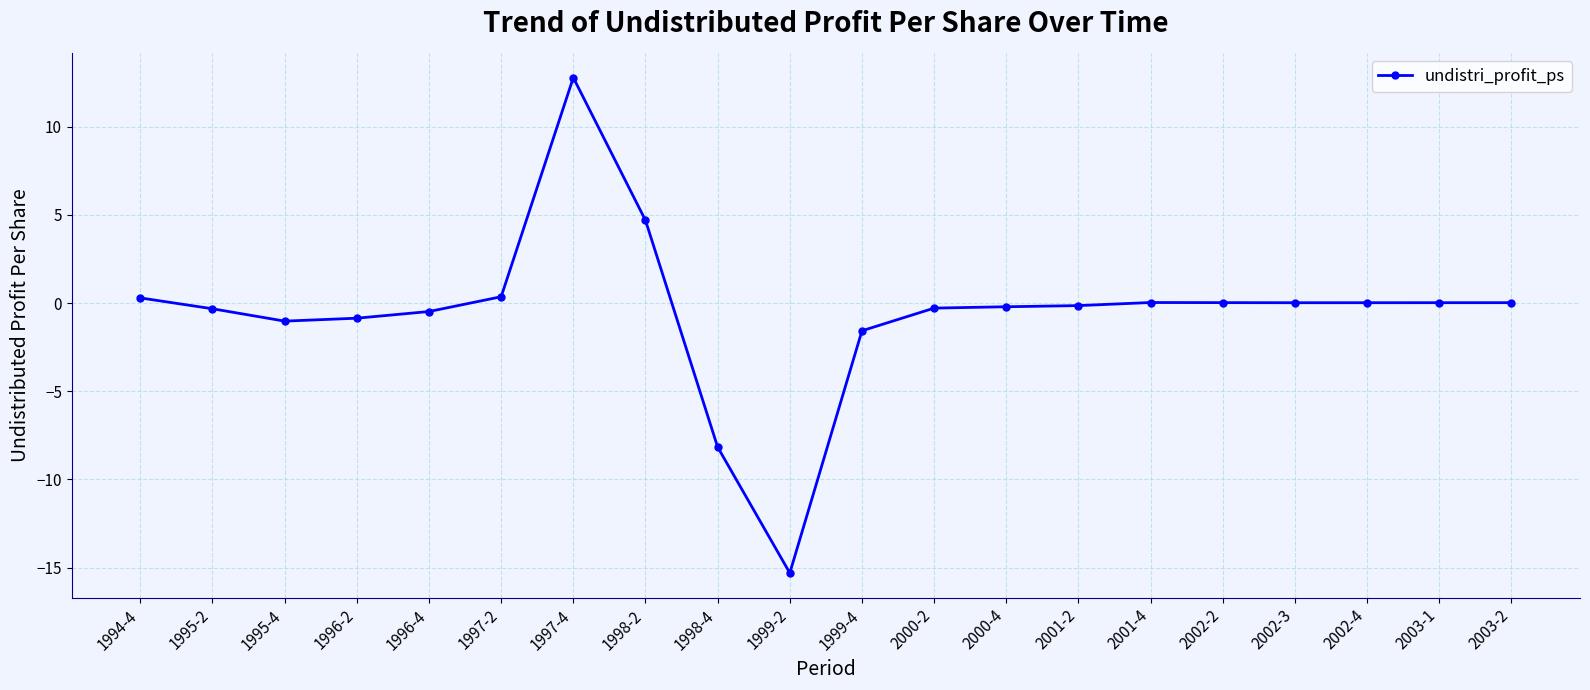

How many series are shown in this chart?

1